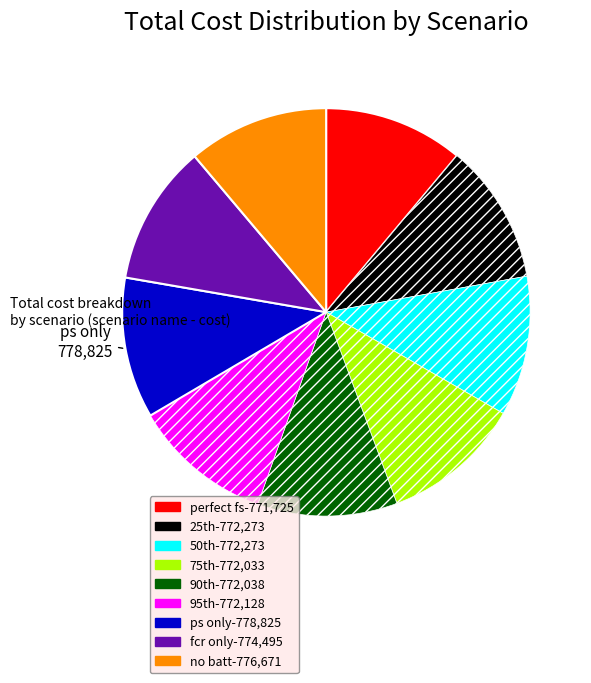

Is it true that perfect fs is 11% of the pie?

True